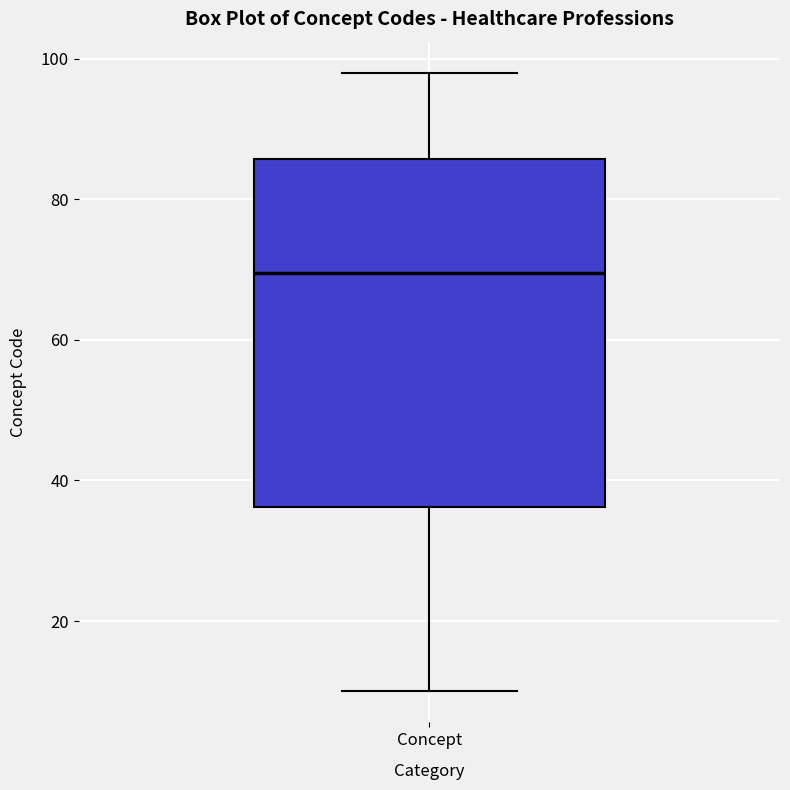

Transcribe this box plot: give where the median line is, the range the box spans, and where the two whiskers end, as read against the y-axis. The values are not printed on the chart, so give them approximately, as read against the axis.

median 70, box 36 to 86, whiskers 10 to 98